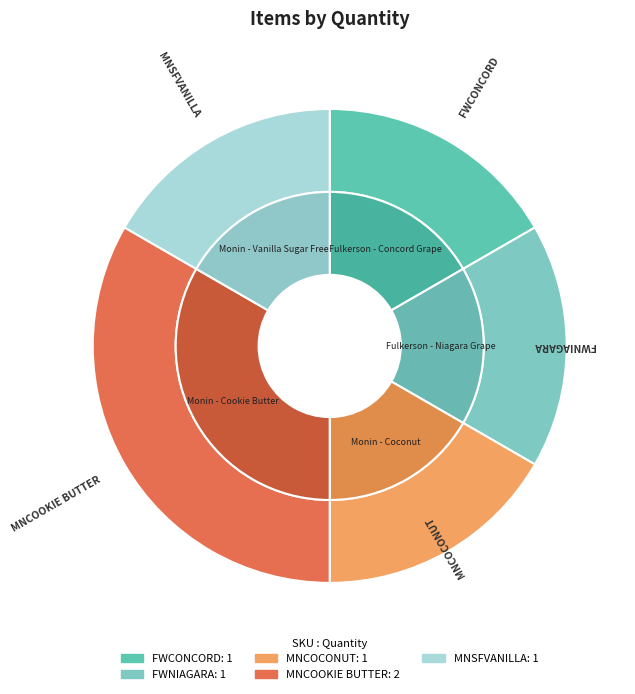

Which category has the biggest portion of the pie?

MNCOOKIE BUTTER